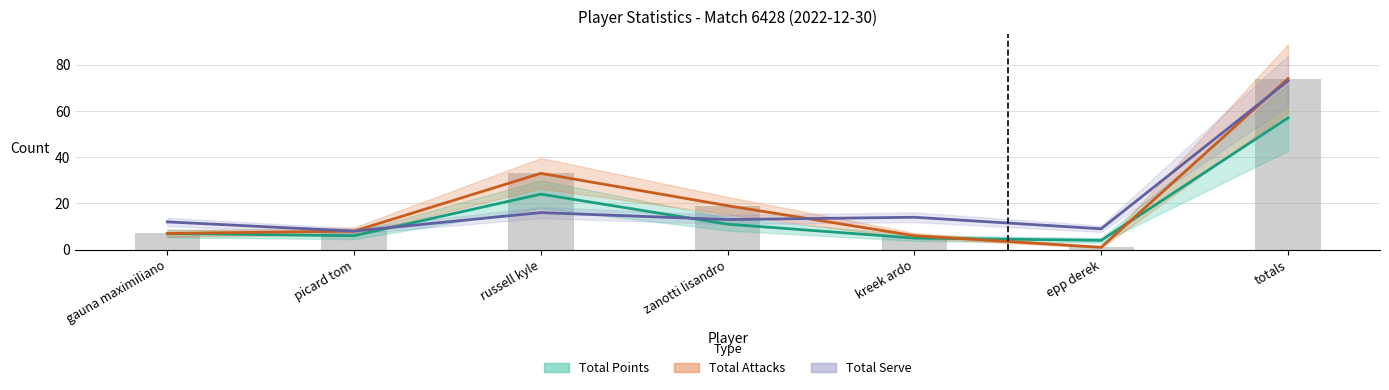

How many categories are shown in the chart?

7